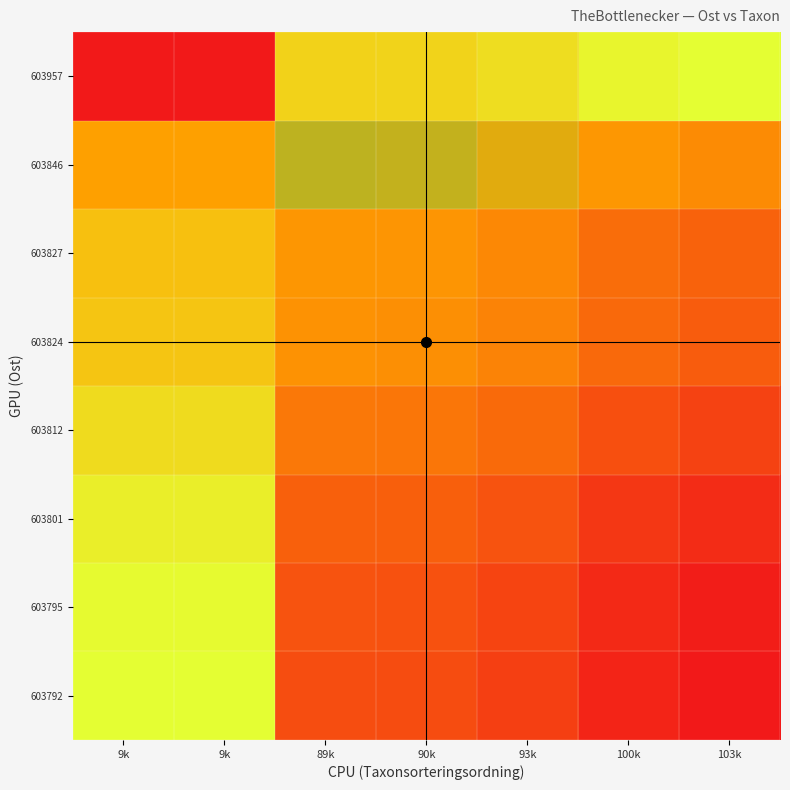

Count the number of categories in the chart.

7